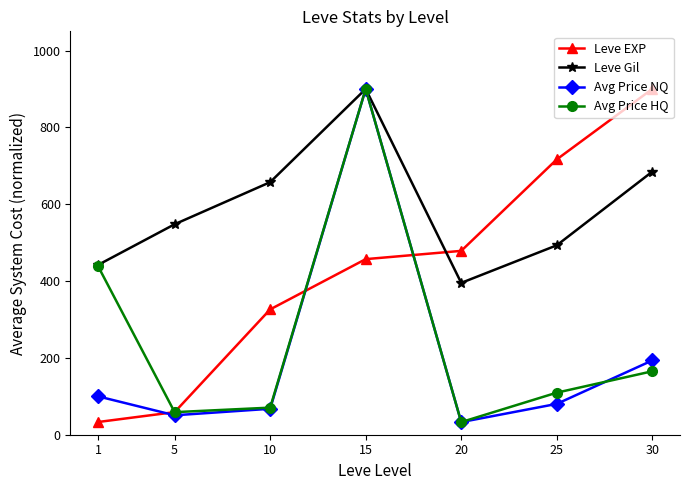

Rank the categories by Leve Gil value from highest to lowest.

15, 30, 10, 5, 25, 1, 20